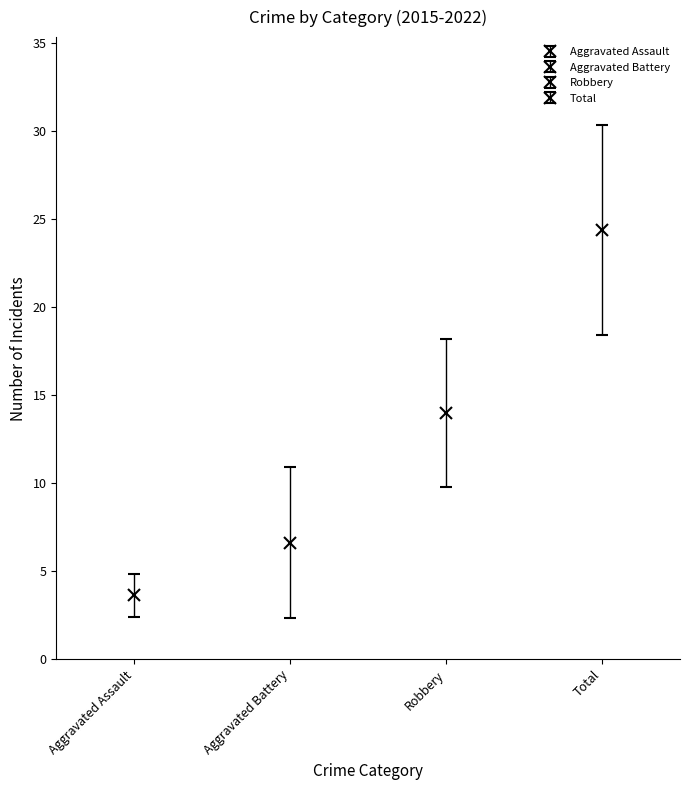

At 2021, list the series in order from smallest to largest.

Aggravated Assault, Aggravated Battery, Robbery, Total